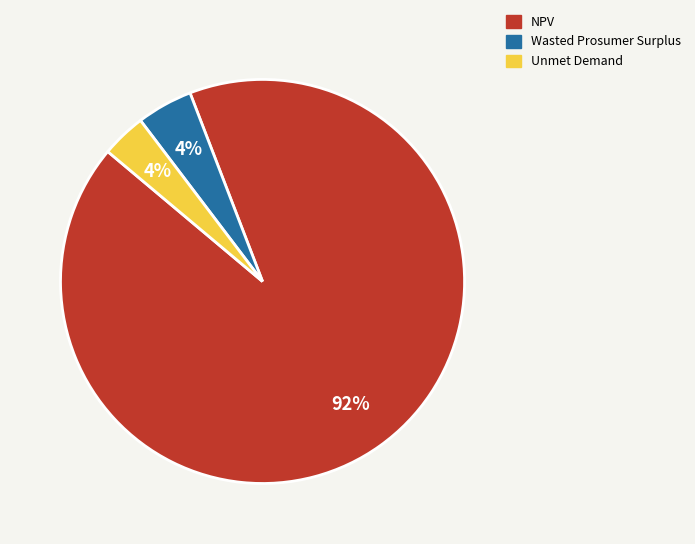

Does any single category account for the majority?

Yes